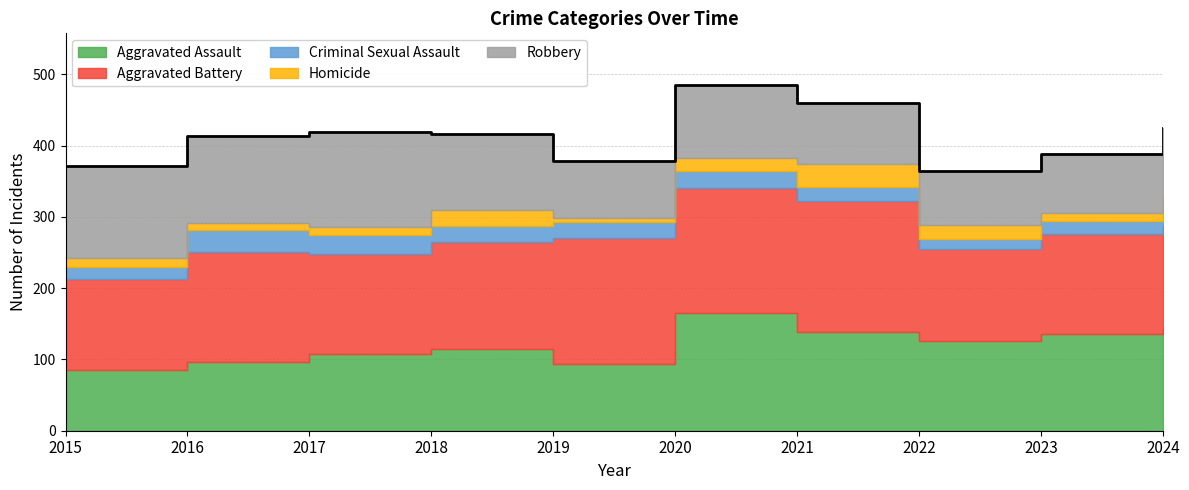

Reading left to right, list all the values displayed in this chart.

Aggravated Assault: 85	96	107	115	94	165	138	126	136	143
Aggravated Battery: 128	155	141	150	177	176	185	129	140	145
Criminal Sexual Assault: 17	31	27	22	22	23	19	14	18	20
Homicide: 13	10	11	23	5	19	33	20	12	18
Robbery: 129	122	133	107	81	102	85	75	83	99